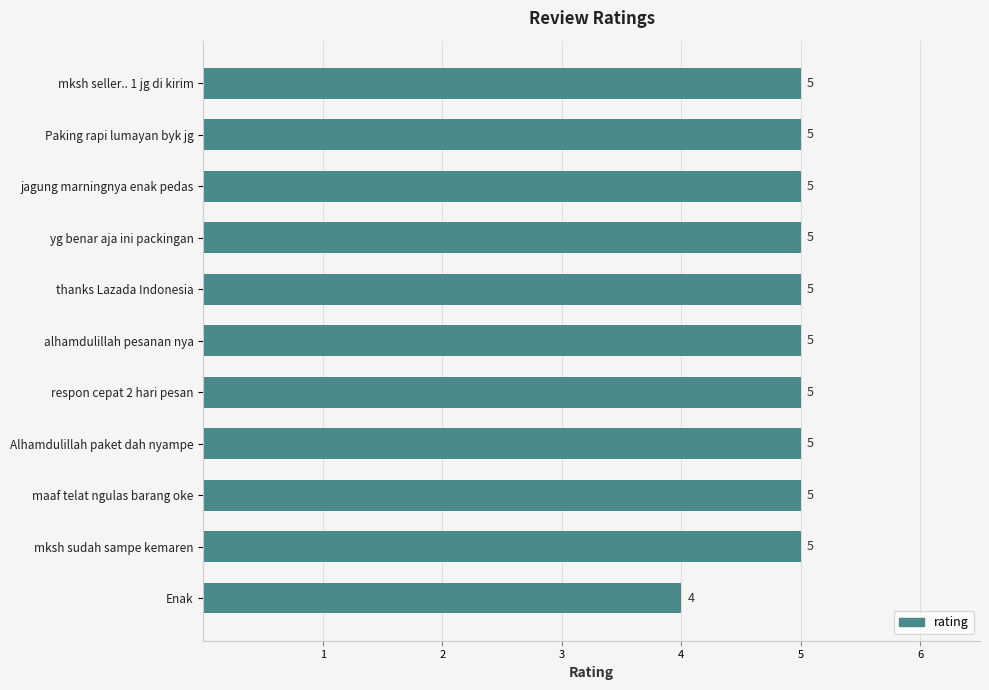

Reading top to bottom, extract all data points from this chart.

mksh seller.. 1 jg di kirim=5	Paking rapi lumayan byk jg=5	jagung marningnya enak pedas=5	yg benar aja ini packingan=5	thanks Lazada Indonesia=5	alhamdulillah pesanan nya=5	respon cepat 2 hari pesan=5	Alhamdulillah paket dah nyampe=5	maaf telat ngulas barang oke=5	mksh sudah sampe kemaren=5	Enak=4